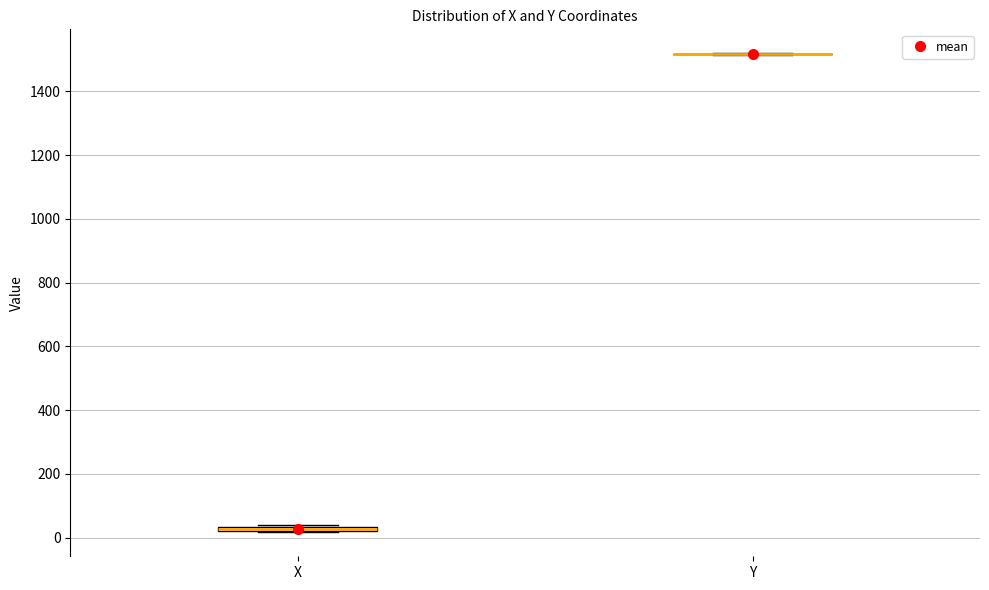

Where is the lower edge of the box for X on the y-axis? The values are not printed on the chart, so give them approximately, as read against the axis.

20